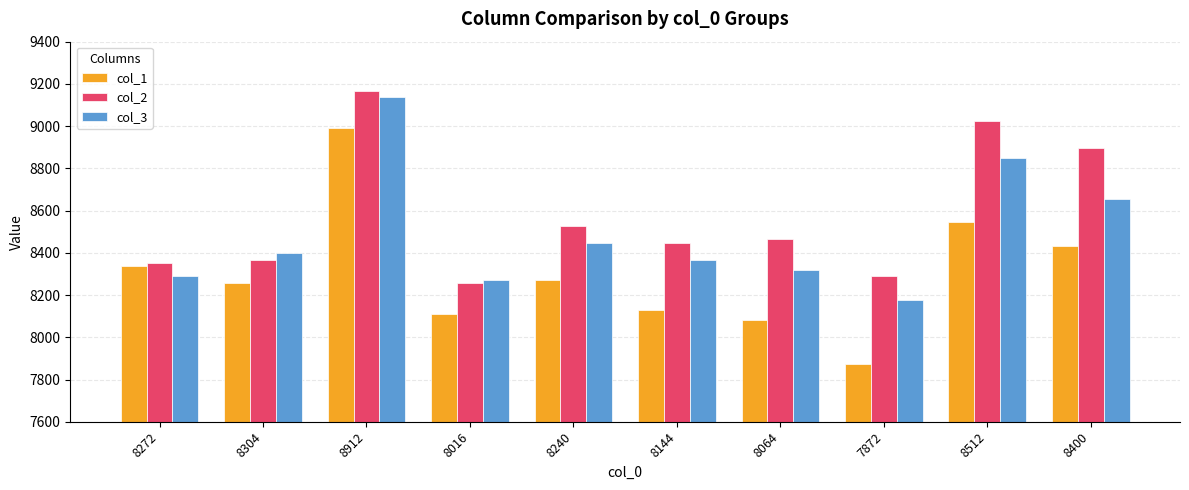

What position from the right is 8912?

8